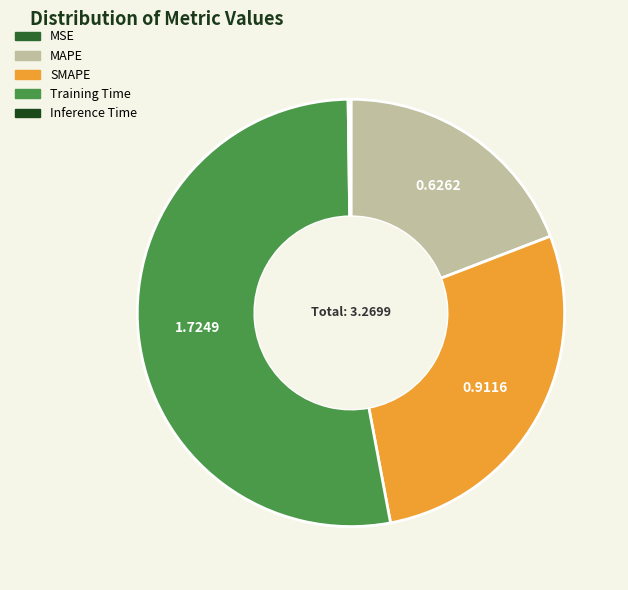

What is the ratio of the value at SMAPE to the value at Training Time?

0.5